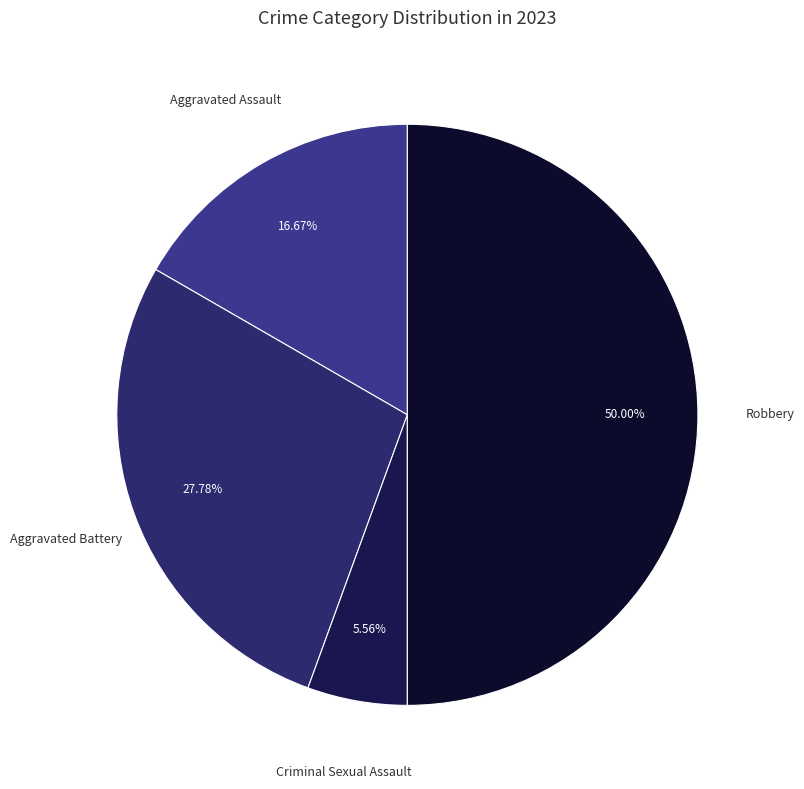

Count the number of slices in the pie.

4